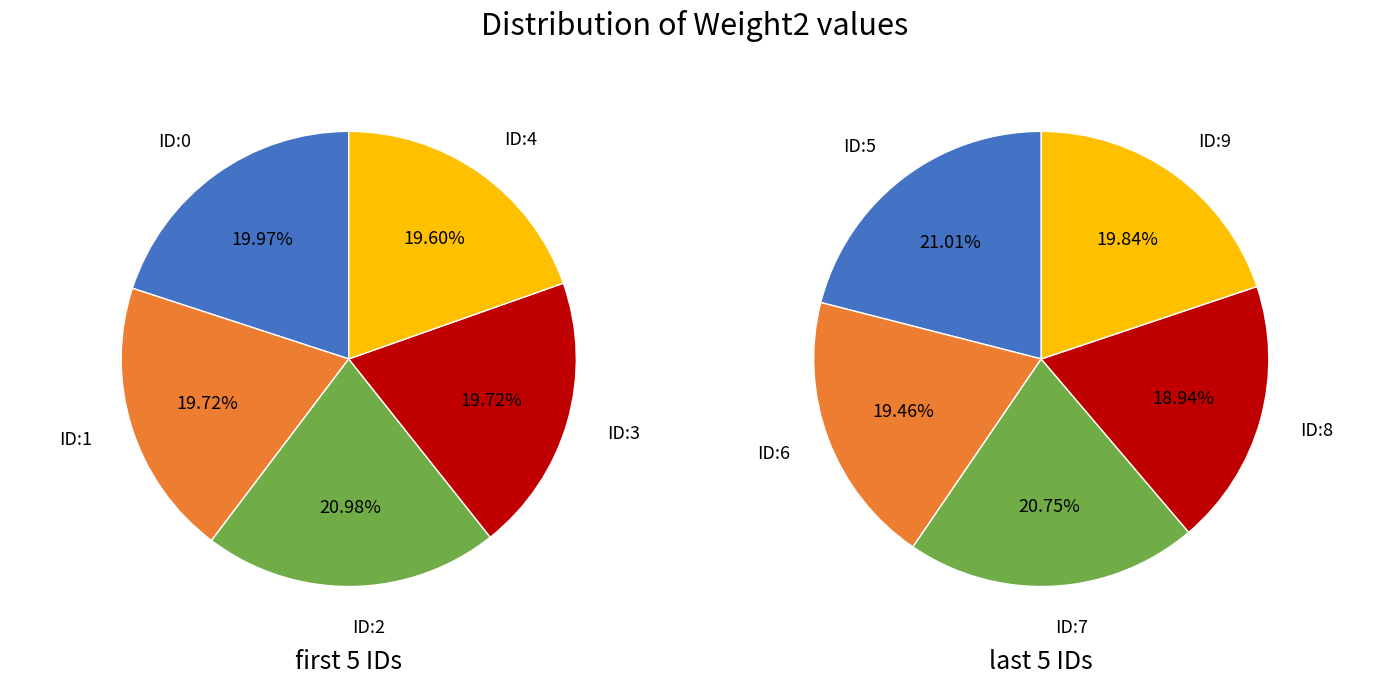

The 4 slice represents 19% of the pie. True or false?

False